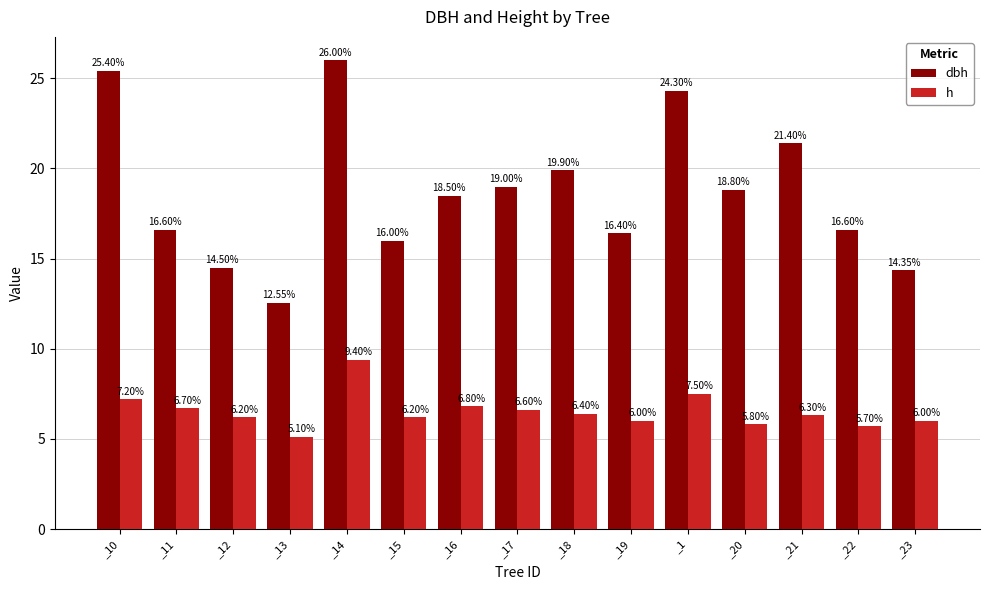

True or false: dbh has a value of 13.0 at _20.

False